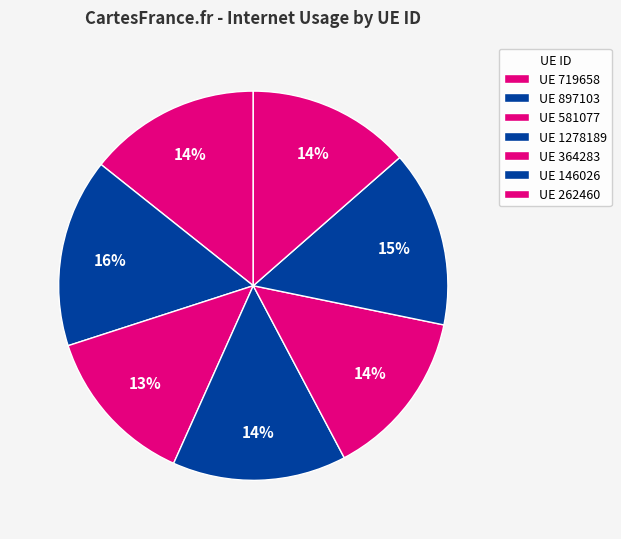

Is there any slice that represents more than half of the pie?

No